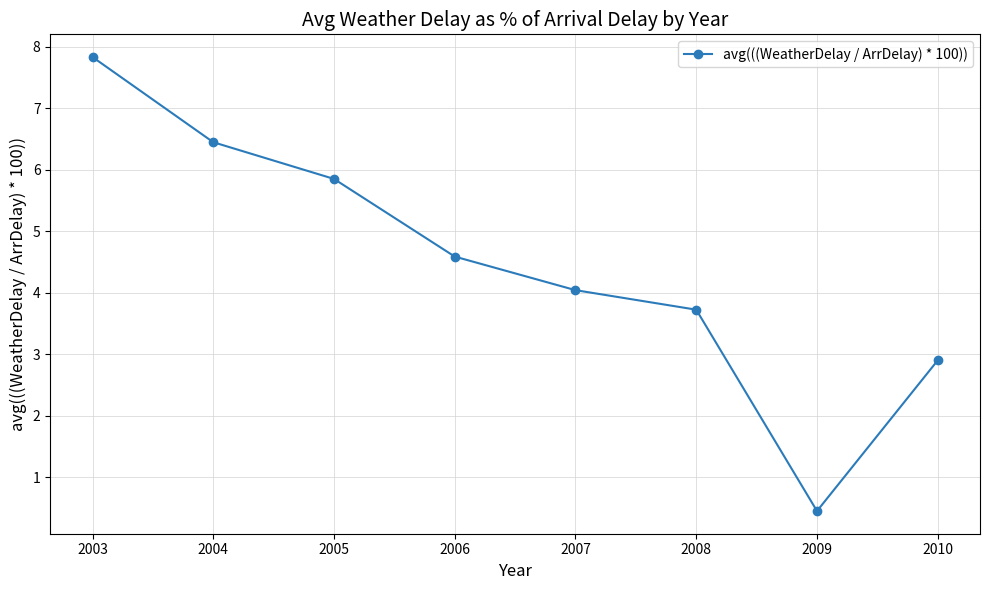

Where is the data nearest to the value 4?

2007